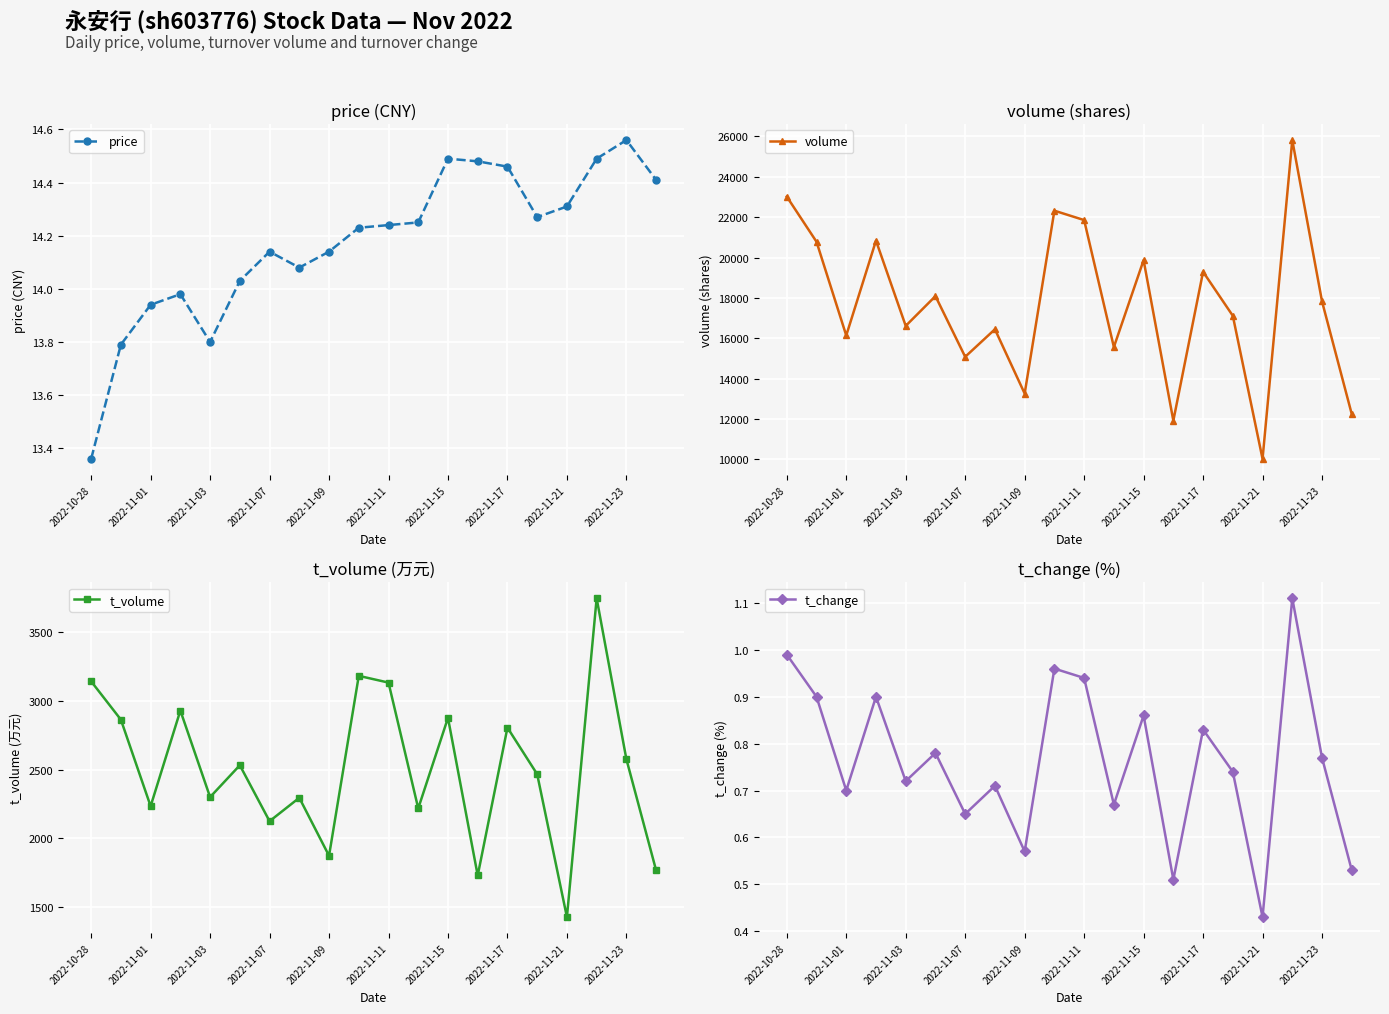

What is the maximum value for volume?

25823